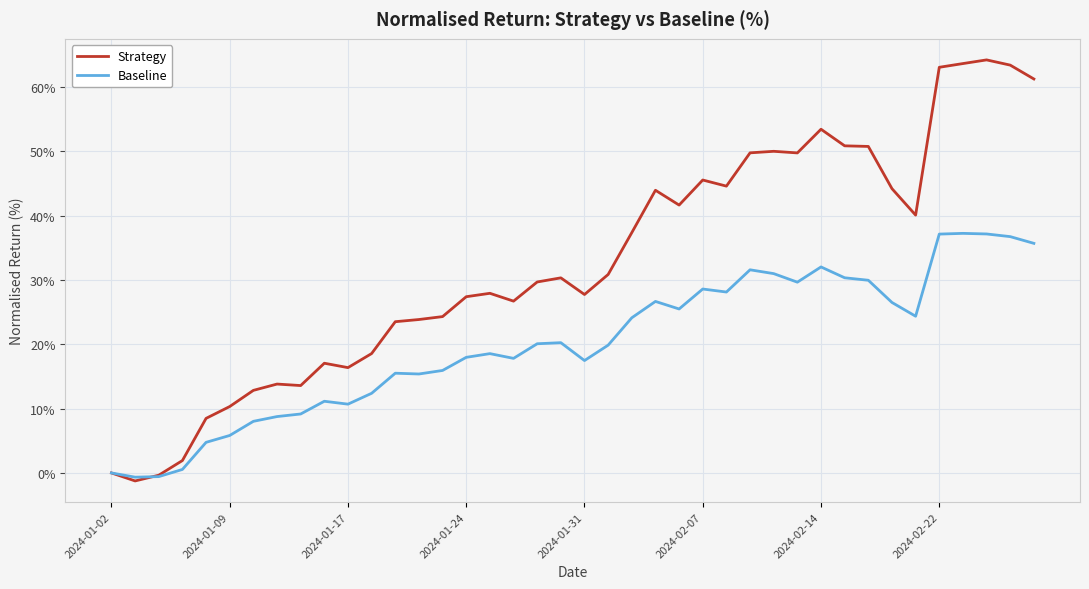

What is the greatest value displayed?

64.2